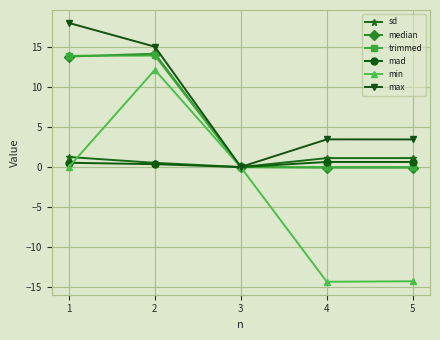

What are all the series names shown in the legend?

sd, median, trimmed, mad, min, max